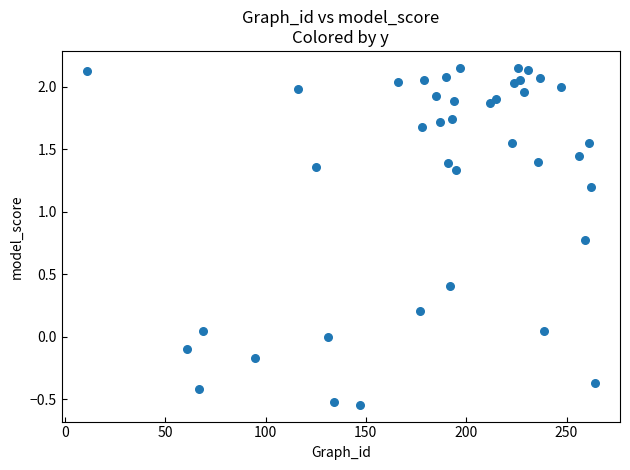

What is the range of X values (max minus min)?

253.0